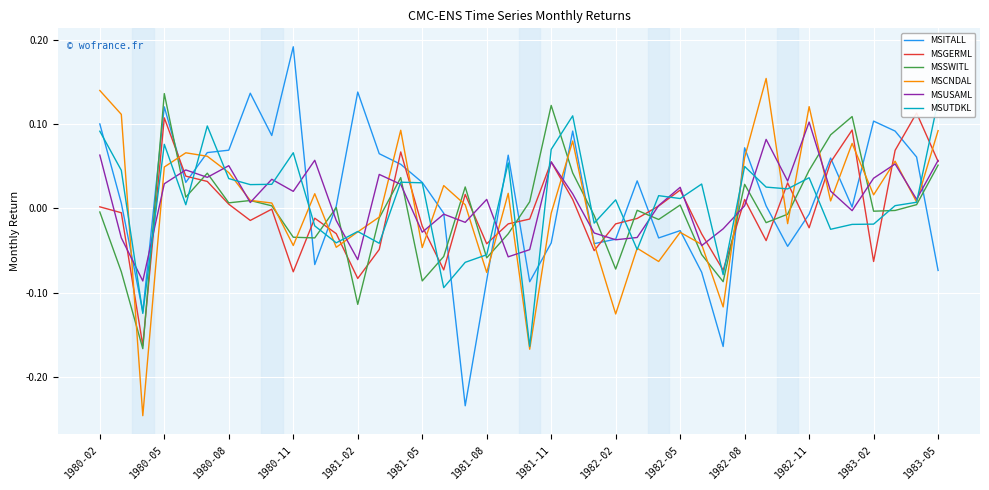

Is it true that MSUSAML equals -0.1 at 1982-02?

False